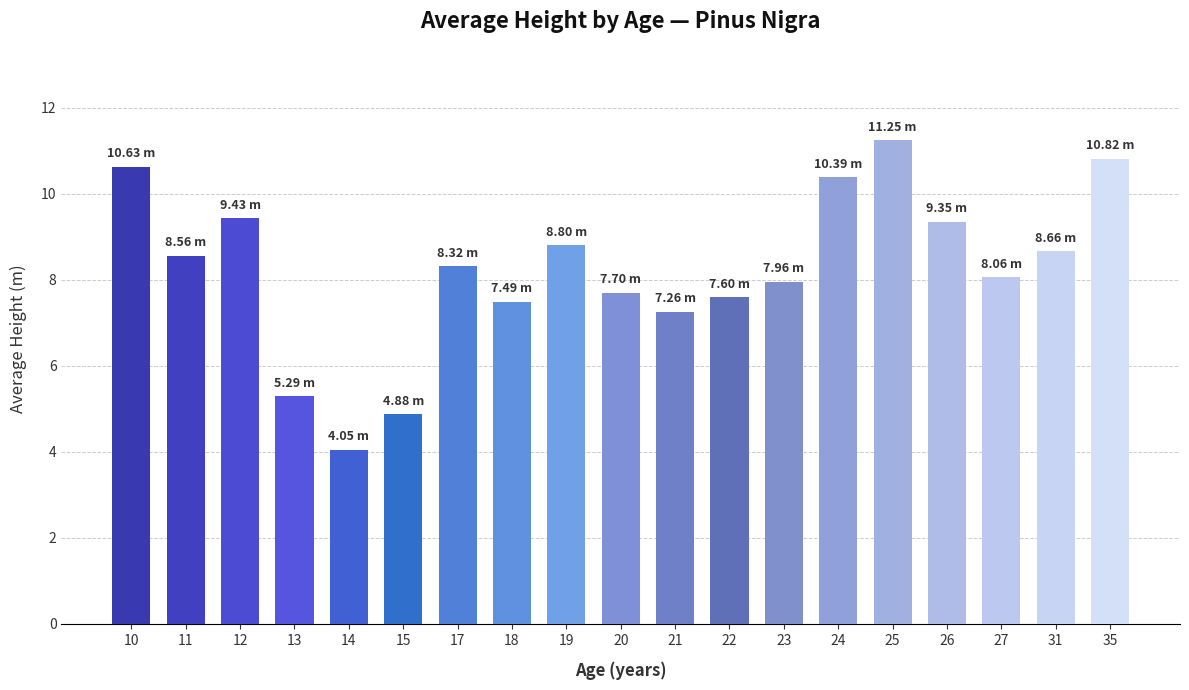

Approximately how many times larger is the value at 23 compared to 15?

1.6